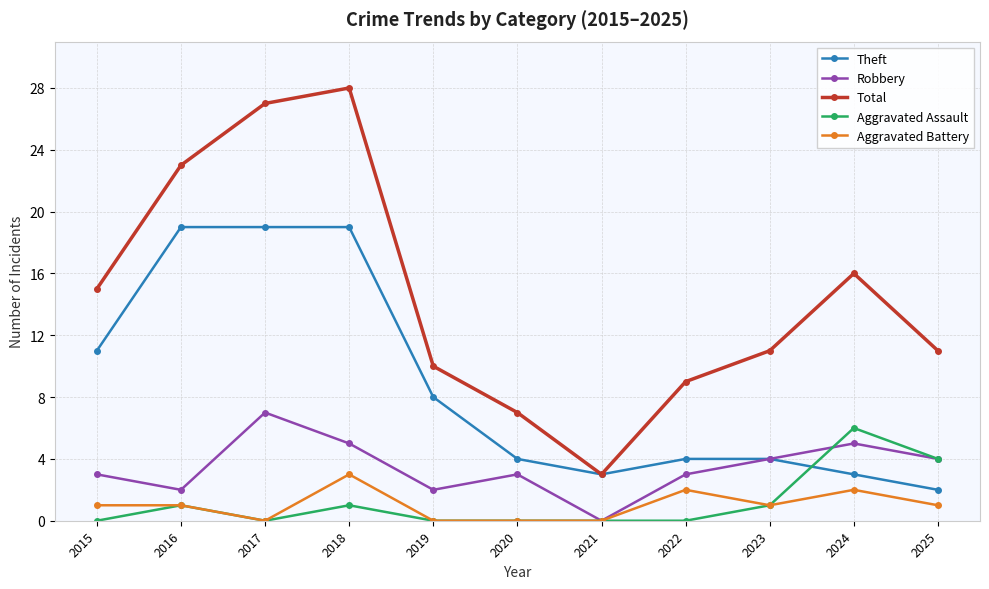

Reading right to left, extract all data points from this chart.

Theft: 2025=2	2024=3	2023=4	2022=4	2021=3	2020=4	2019=8	2018=19	2017=19	2016=19	2015=11
Robbery: 2025=4	2024=5	2023=4	2022=3	2021=0	2020=3	2019=2	2018=5	2017=7	2016=2	2015=3
Total: 2025=11	2024=16	2023=11	2022=9	2021=3	2020=7	2019=10	2018=28	2017=27	2016=23	2015=15
Aggravated Assault: 2025=4	2024=6	2023=1	2022=0	2021=0	2020=0	2019=0	2018=1	2017=0	2016=1	2015=0
Aggravated Battery: 2025=1	2024=2	2023=1	2022=2	2021=0	2020=0	2019=0	2018=3	2017=0	2016=1	2015=1